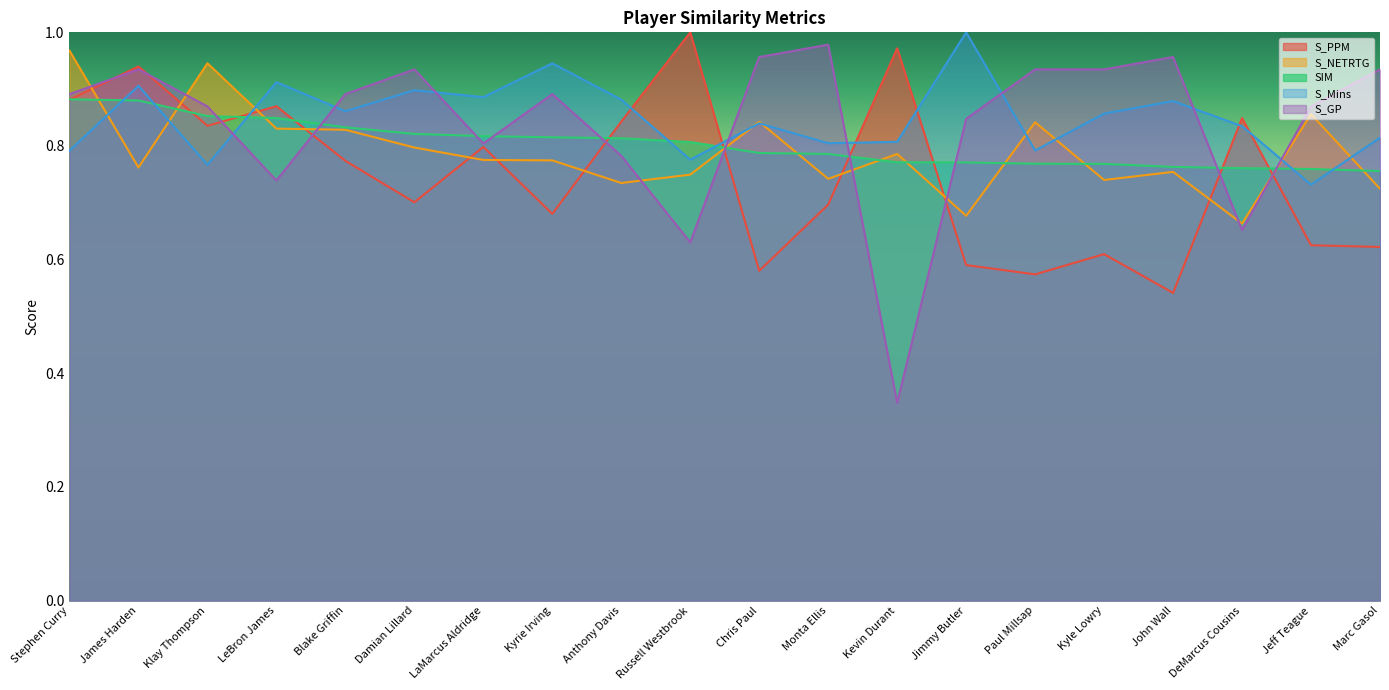

The SIM series shows 0.9 at Stephen Curry. True or false?

True